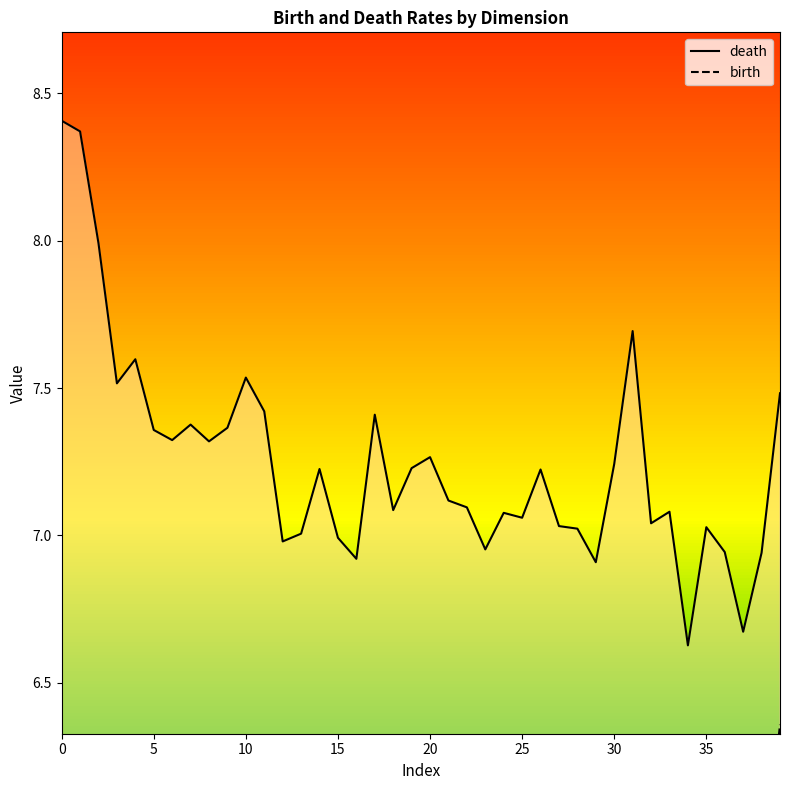

Does the chart have visible grid lines?

No